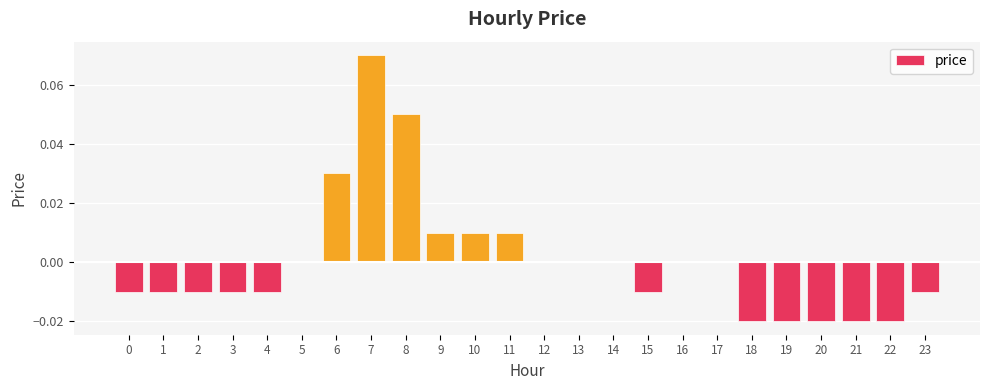

Between 5 and 23, which is larger?

5